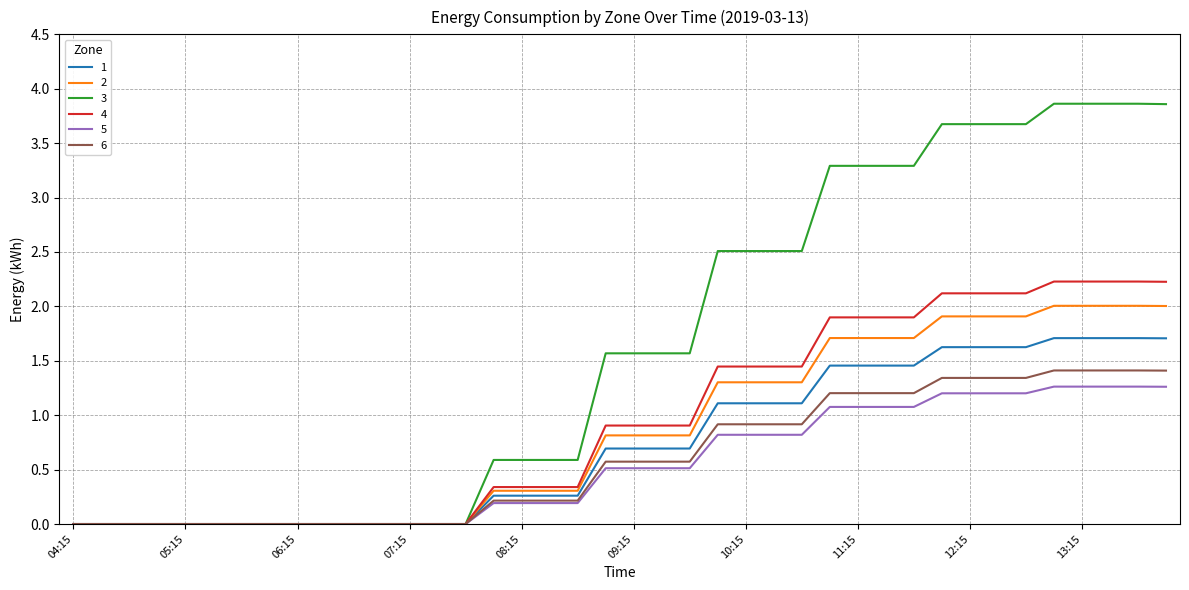

Which series has the largest range (max minus min)?

3